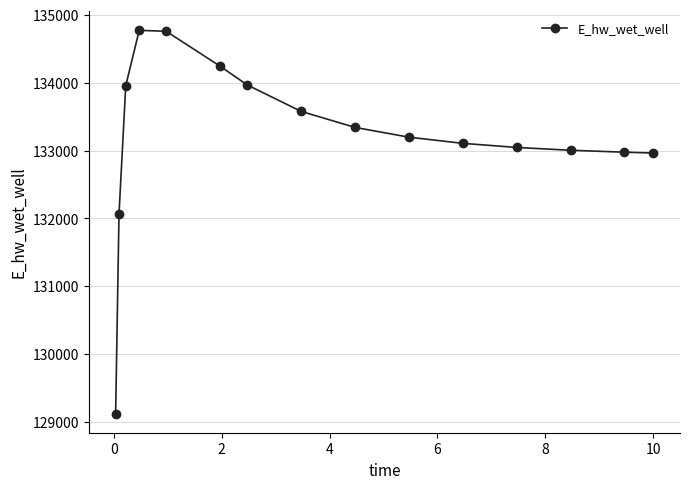

True or false: the data has more than 0 interior local peaks.

True